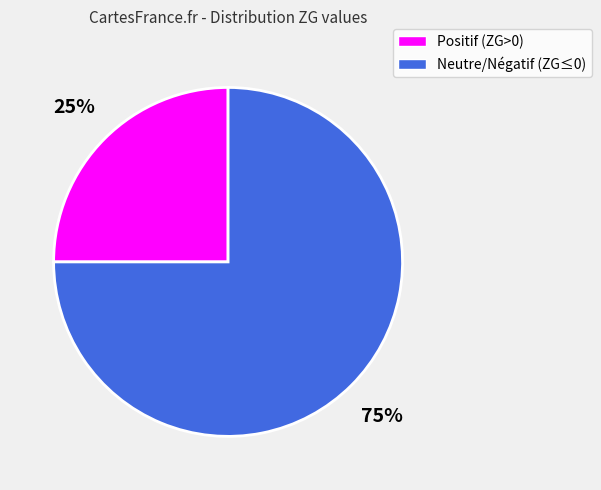

To the nearest percent, what is the average slice percentage?

50%